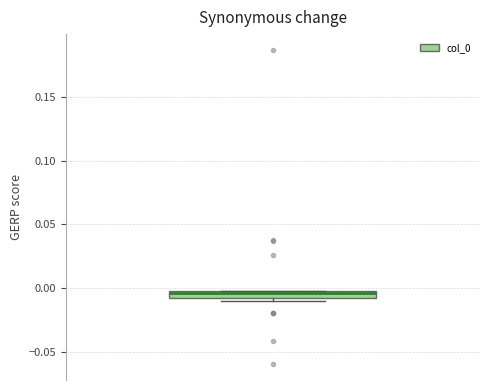

Where is the upper edge of the box on the y-axis? The values are not printed on the chart, so give them approximately, as read against the axis.

0.000